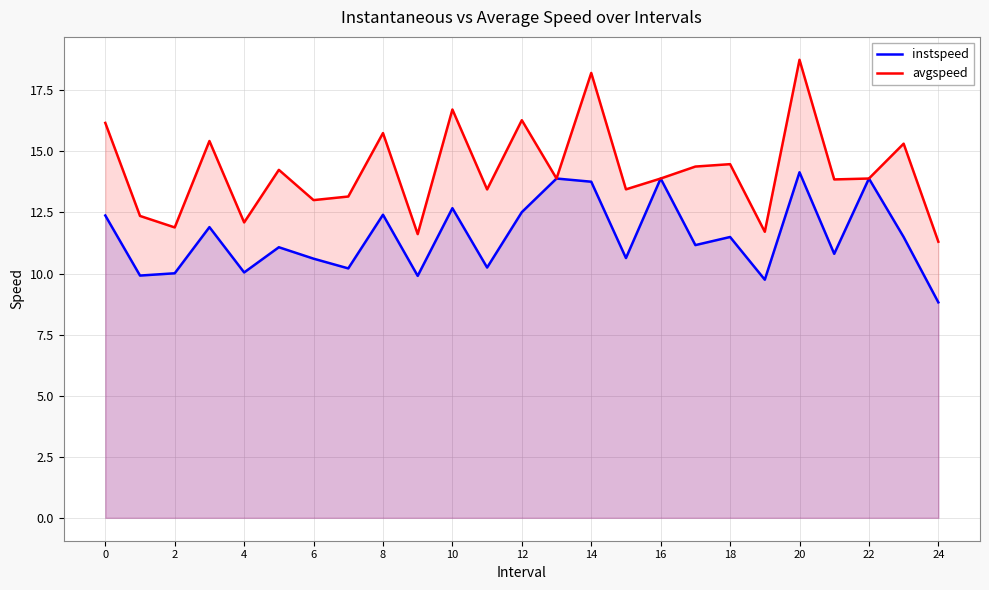

The avgspeed series shows 24.5 at 17. True or false?

False